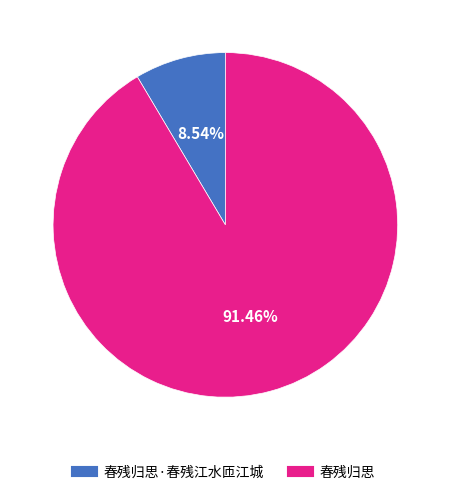

Is there a majority slice in this chart?

Yes